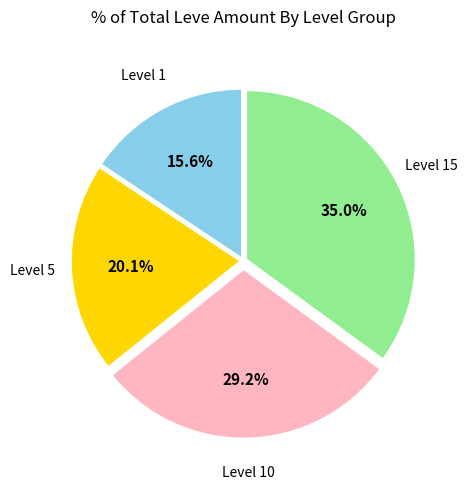

Does any single category account for the majority?

No